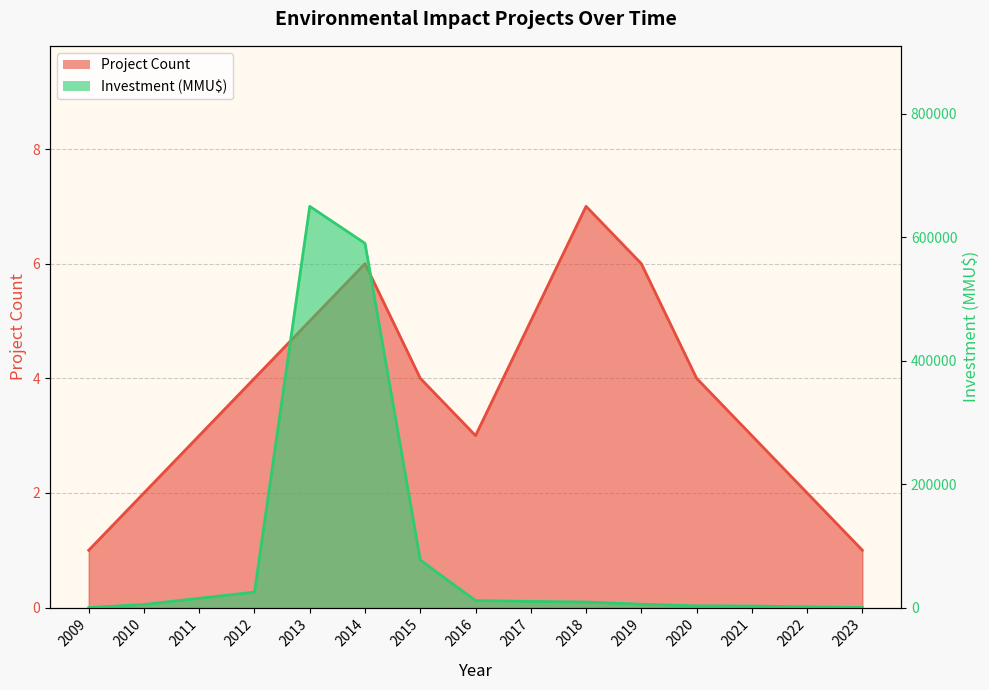

At which label does Project Count reach its peak?

2018